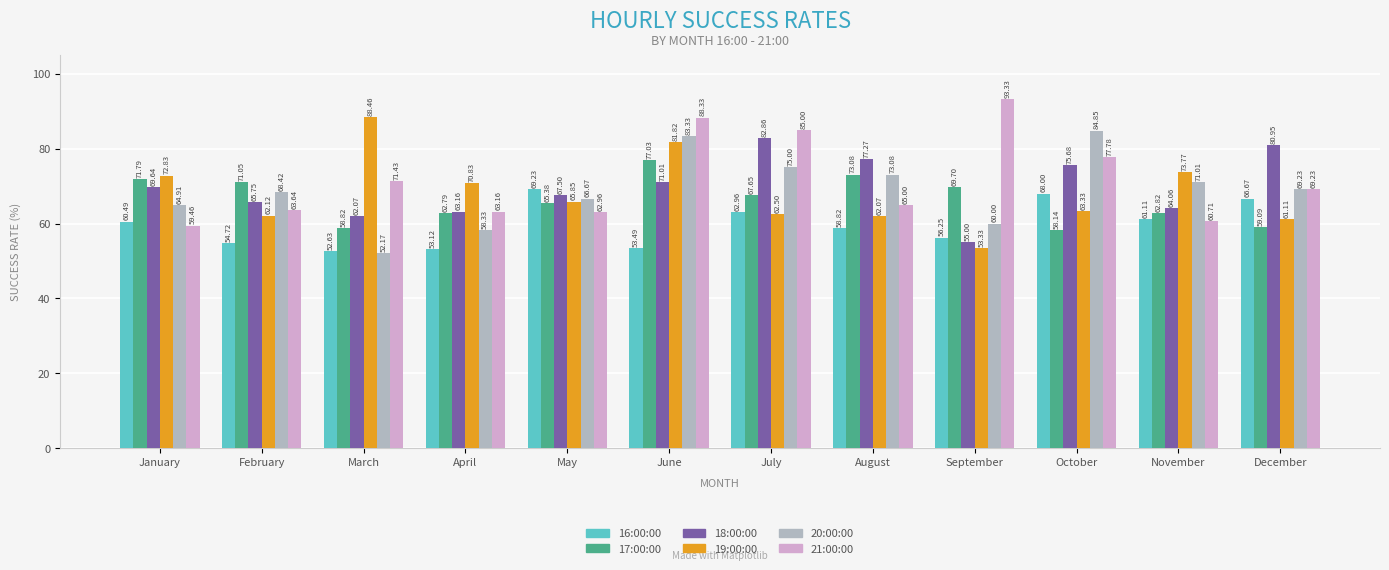

What is the greatest value displayed?

93.3